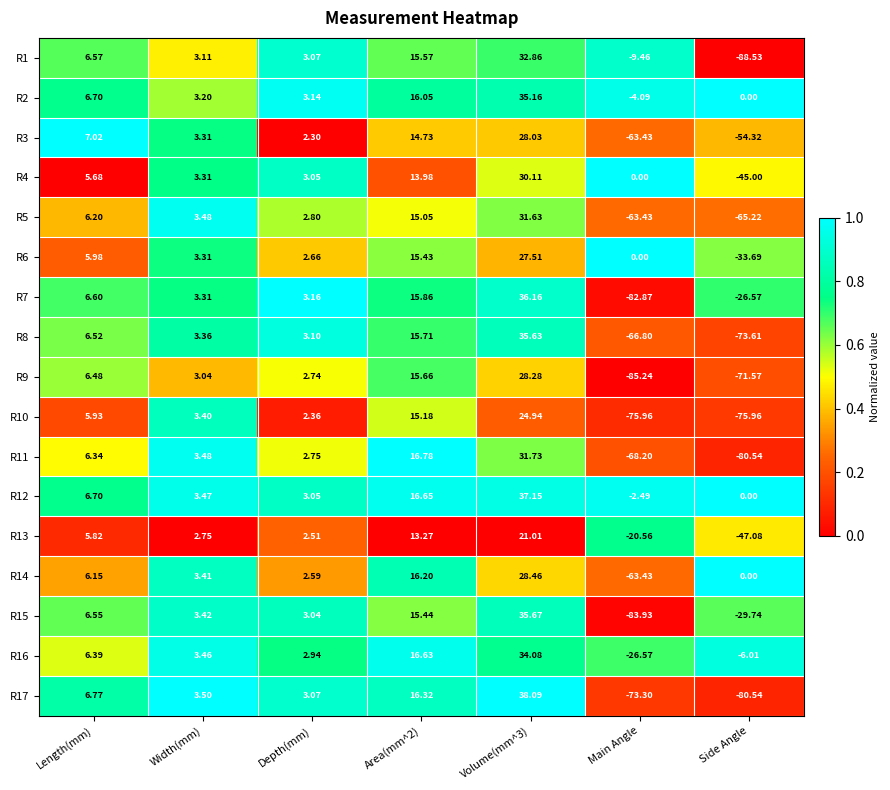

Is the value of R17 at Depth(mm) greater than the value of R10 at Width(mm)?

No